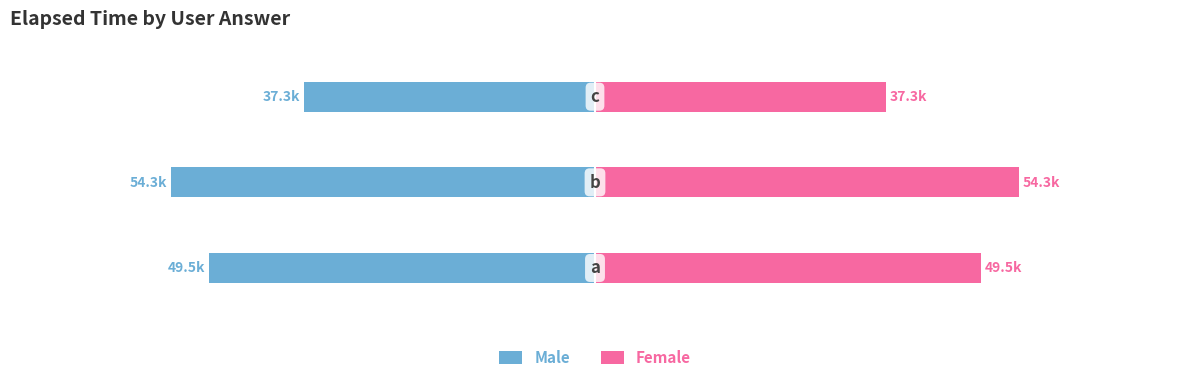

At which label does Male first exceed -49500?

2